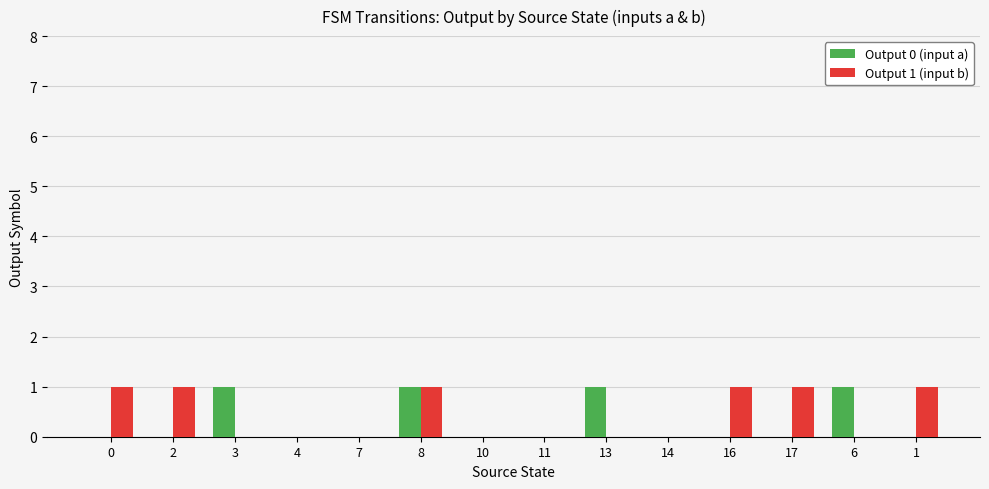

At which category is the sum across all series the highest?

8